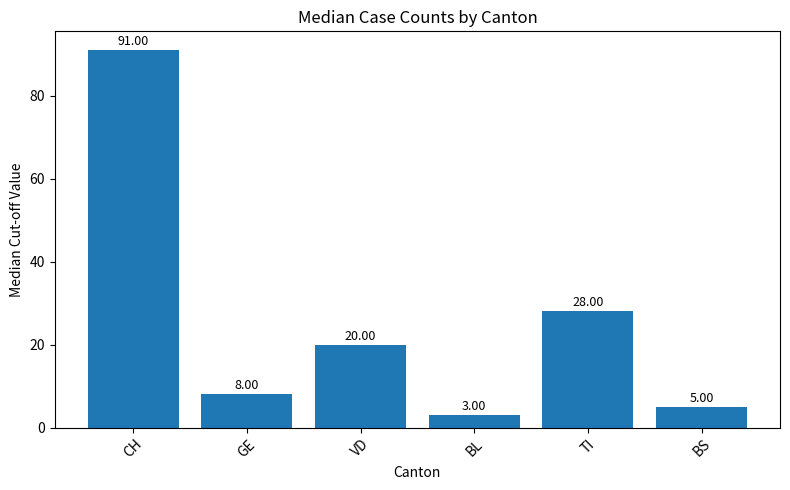

What is the label of the 1st bar from the right?

BS